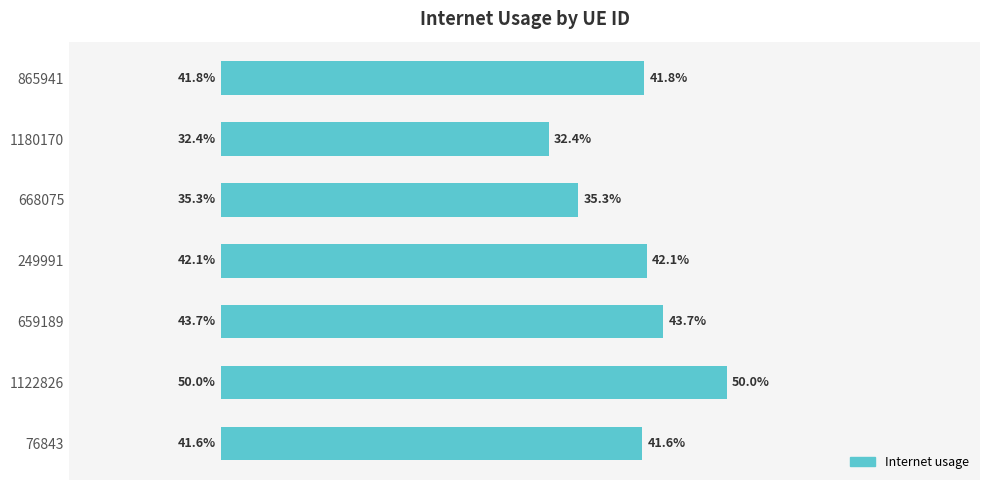

Are the bars horizontal?

Yes